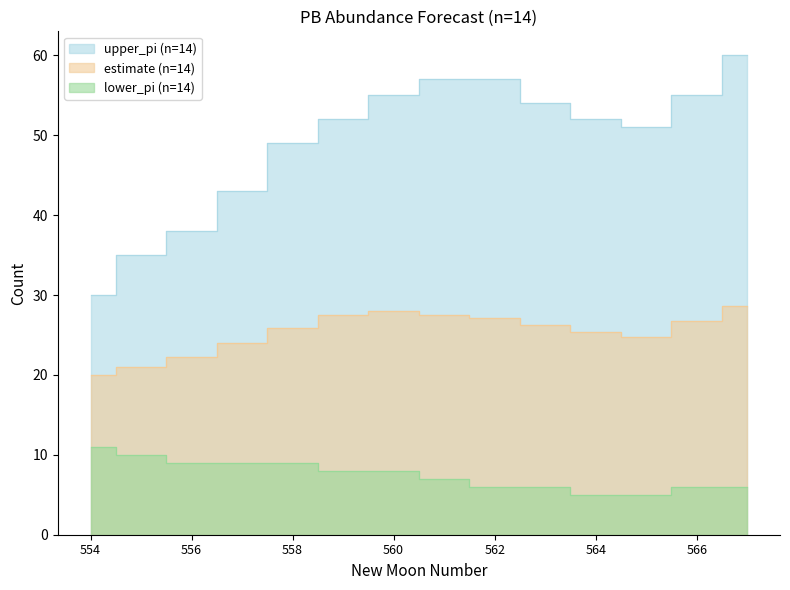

Reading right to left, list all the values displayed in this chart.

estimate: 28.6	26.7	24.8	25.4	26.3	27.2	27.6	28.0	27.5	25.8	24.0	22.2	21.0	20.0
upper_pi: 60.0	55.0	51.0	52.0	54.0	57.0	57.0	55.0	52.0	49.0	43.0	38.0	35.0	30.0
lower_pi: 6.0	6.0	5.0	5.0	6.0	6.0	7.0	8.0	8.0	9.0	9.0	9.0	10.0	11.0